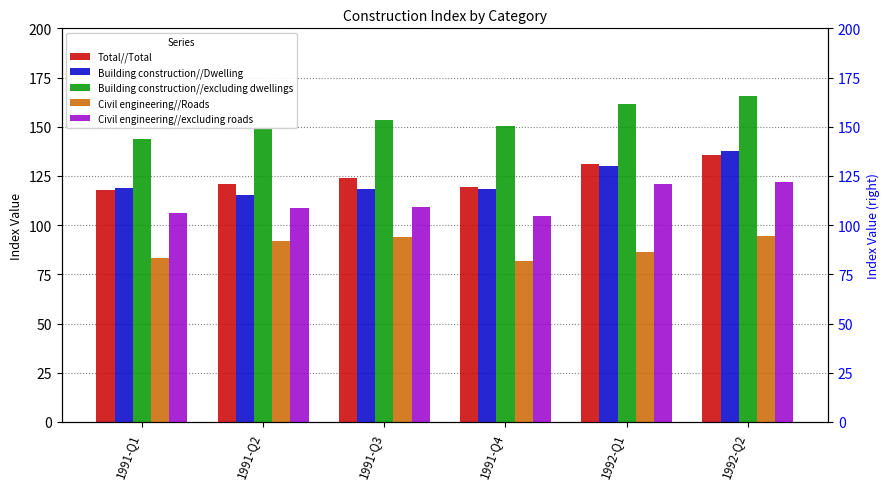

Which series changed the most between 1991-Q4 and 1992-Q2?

Building construction//Dwelling